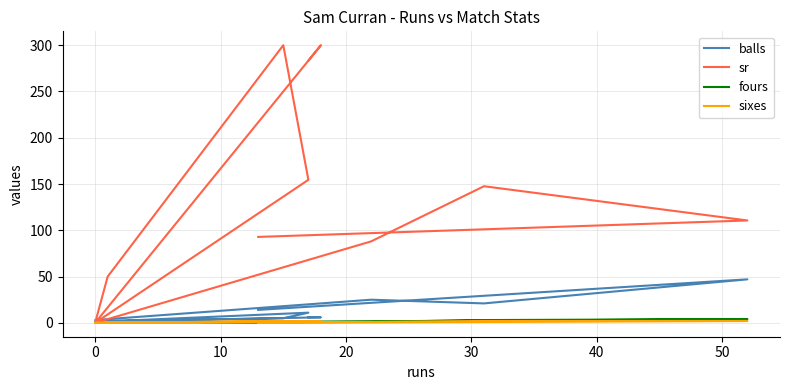

At 8, list the series in order from largest to smallest.

sr, balls, fours, sixes